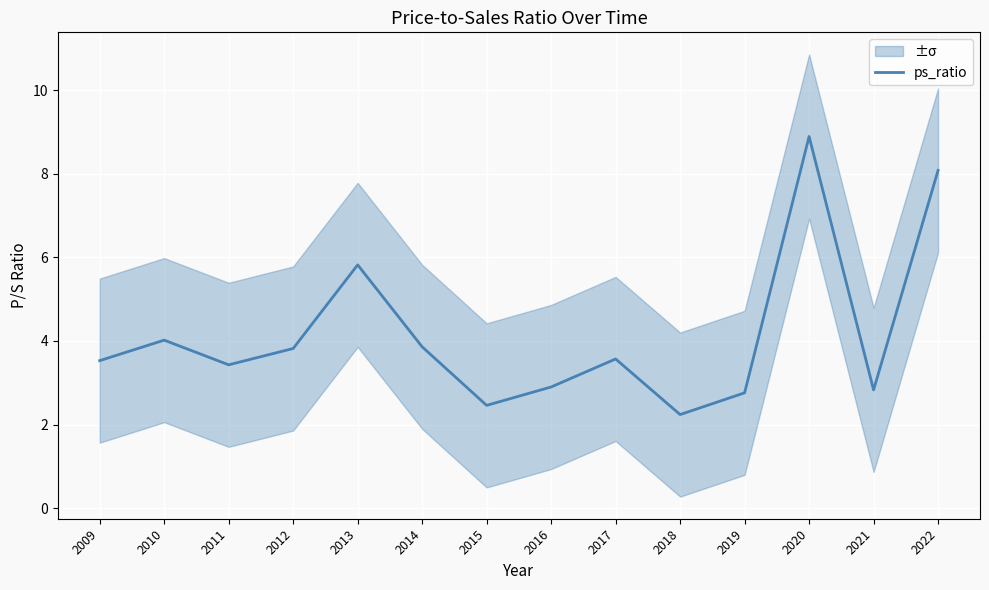

Reading left to right, list all the values displayed in this chart.

2009=3.5	2010=4.0	2011=3.4	2012=3.8	2013=5.8	2014=3.9	2015=2.5	2016=2.9	2017=3.6	2018=2.2	2019=2.8	2020=8.9	2021=2.8	2022=8.1